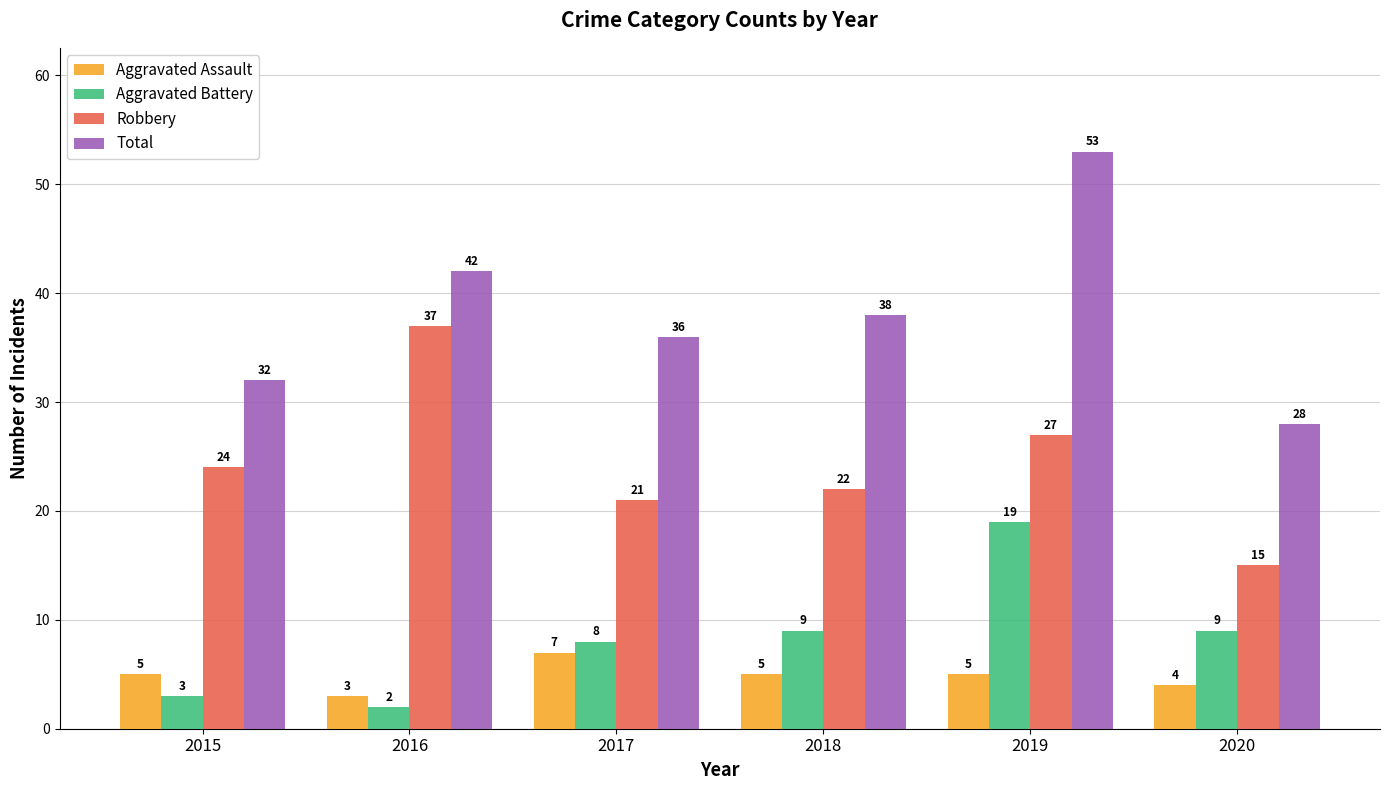

How many bars are there in total?

24